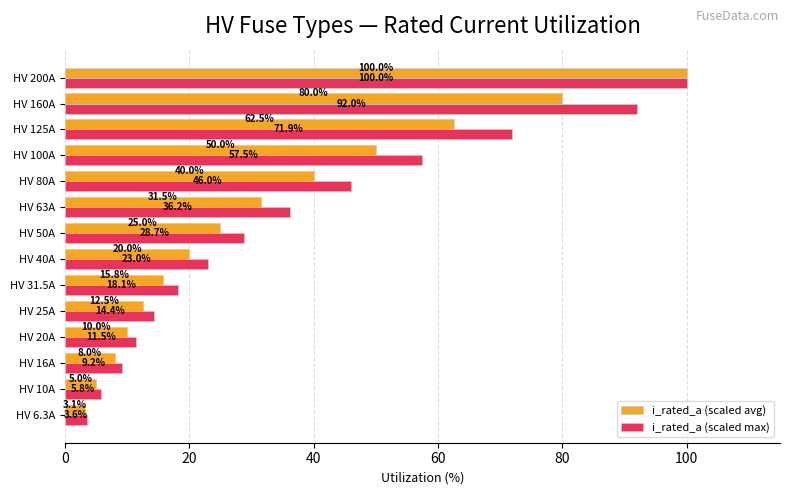

True or false: i_rated_a (scaled max) has a value of 23.0 at HV 40A.

True